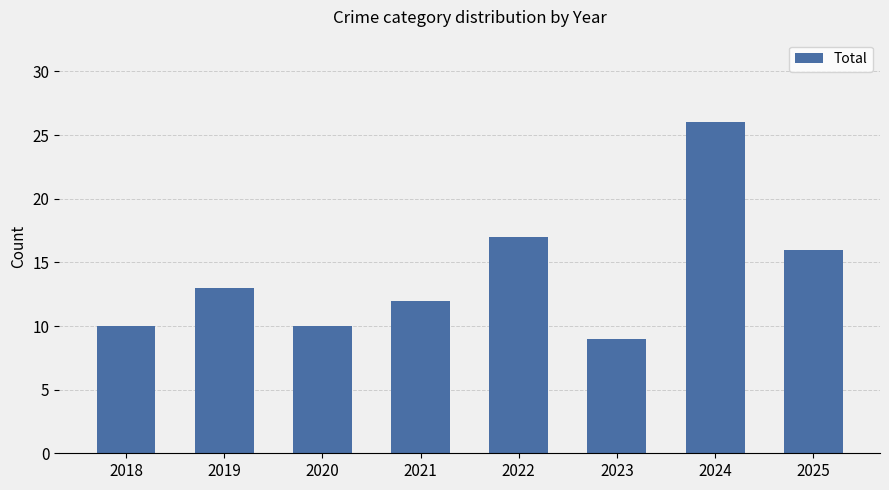

What is the change in value from 2023 to 2025?

+7